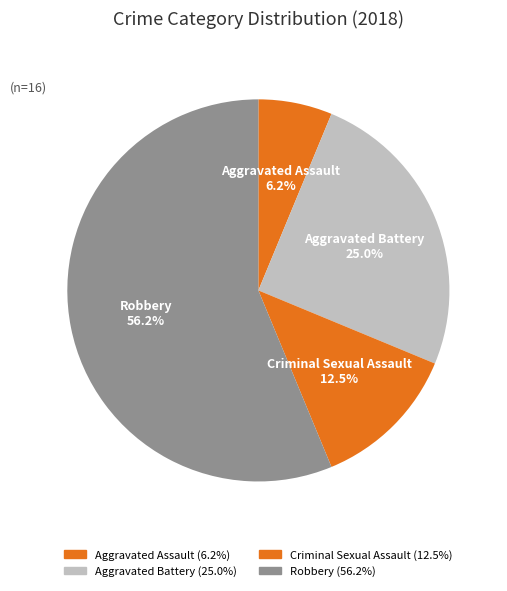

What is the largest slice in the pie chart?

Robbery